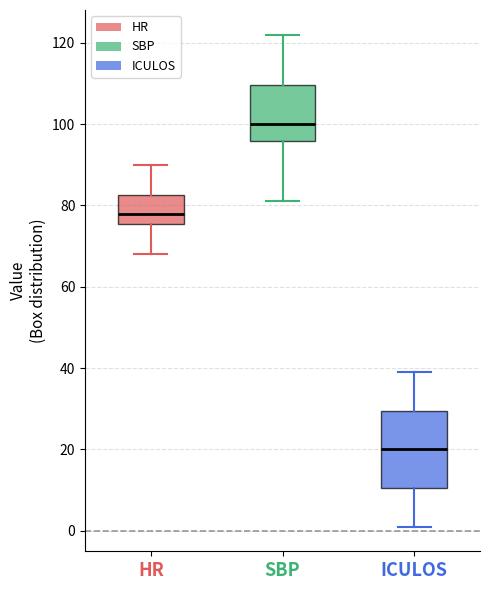

Comparing the boxes themselves (not the whiskers), which one is the tallest?

ICULOS